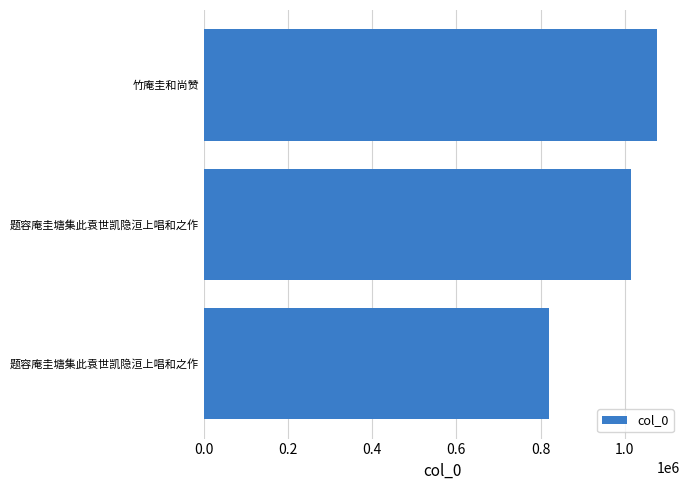

What is the maximum value shown in the chart?

1077677